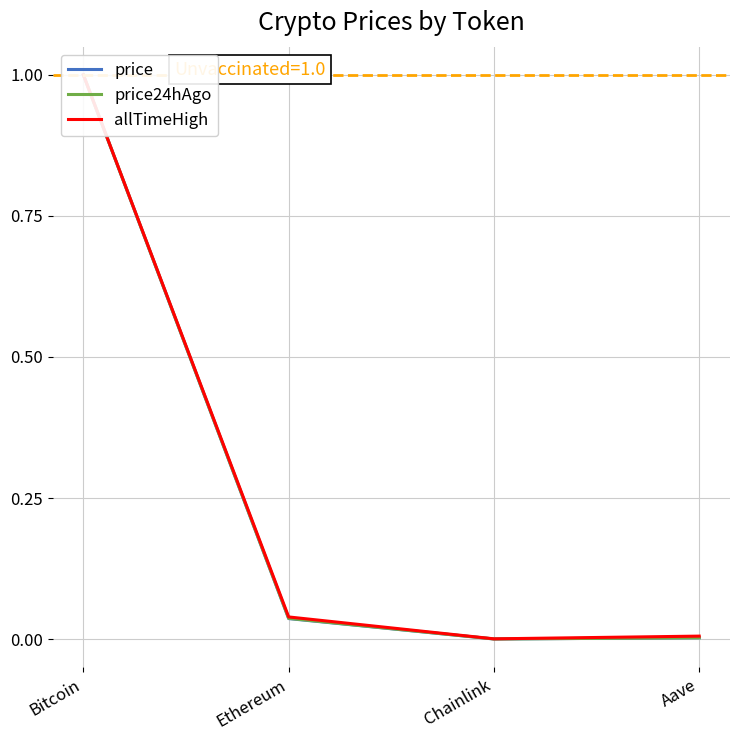

Which category has the lowest value in the price24hAgo series?

Chainlink